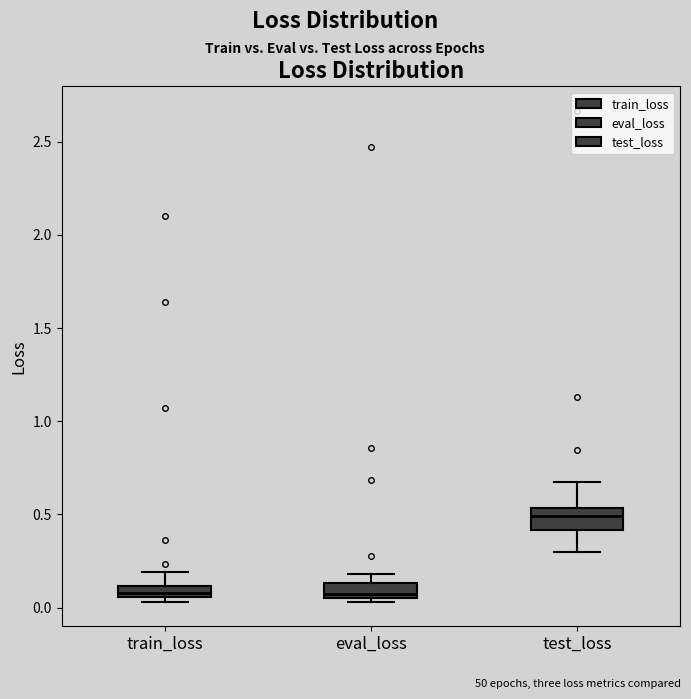

Where does the upper whisker of the box for train_loss end on the y-axis? The values are not printed on the chart, so give them approximately, as read against the axis.

0.20